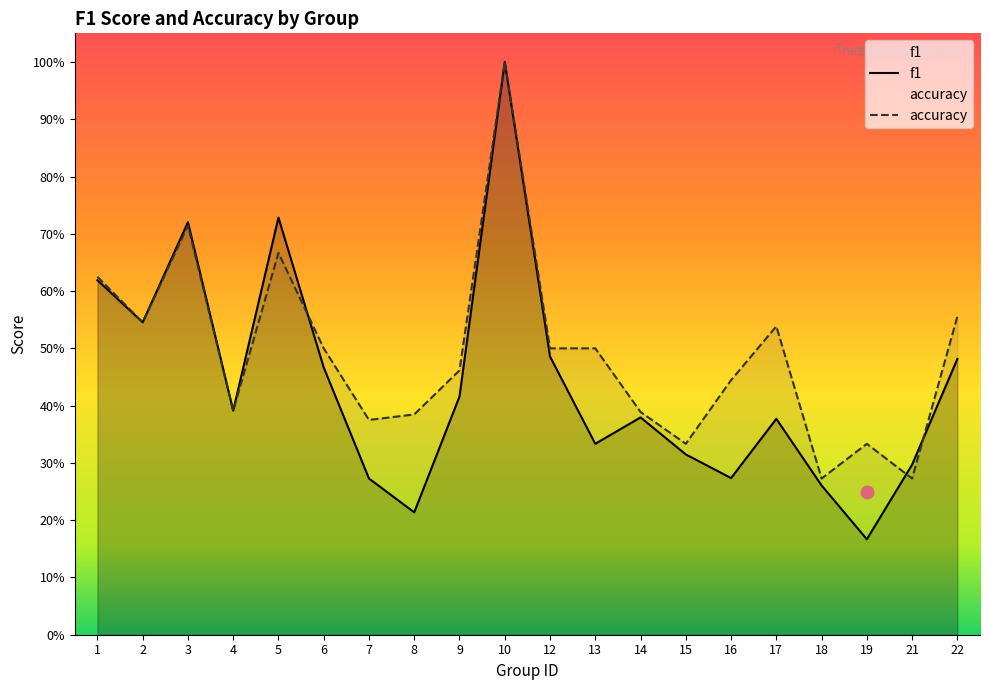

Does the chart display data point markers on the line(s)?

No